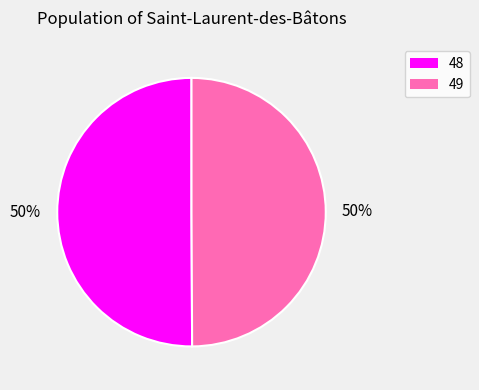

To the nearest percent, what is the combined percentage of 49 and 48?

100%